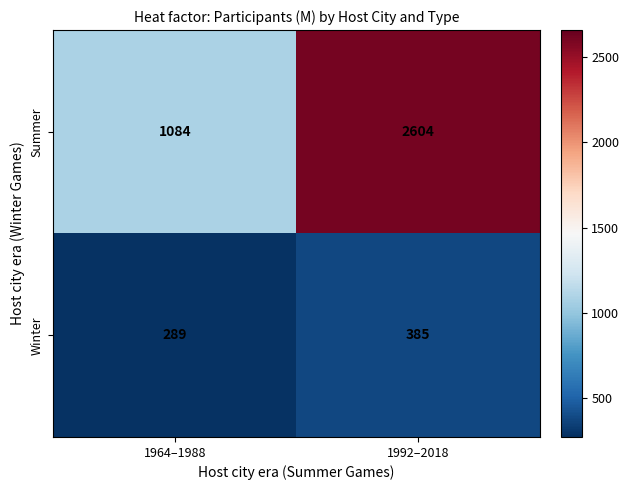

Which category has the lowest value in the Summer series?

1964–1988